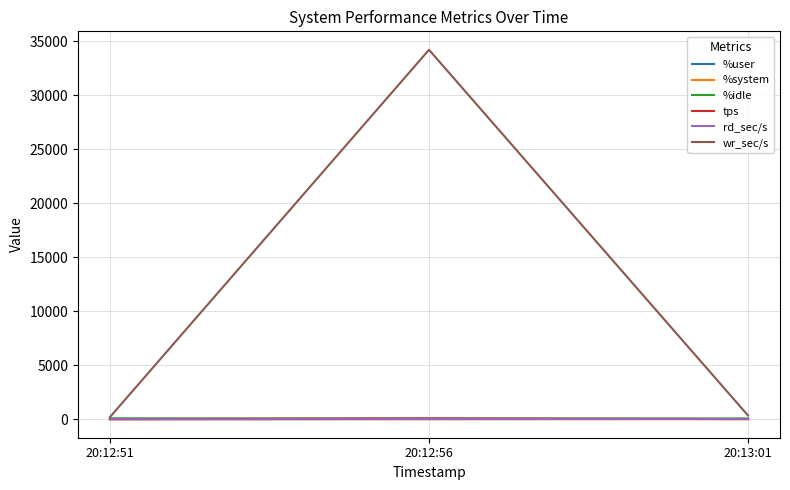

Which series has the largest total across all categories?

wr_sec/s